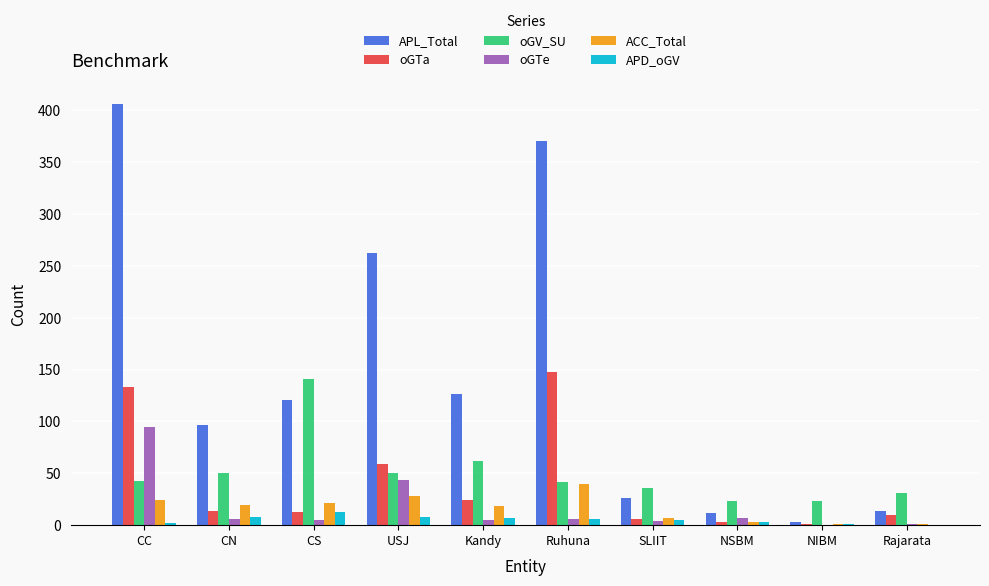

Is it true that APD_oGV equals 0 at Rajarata?

True